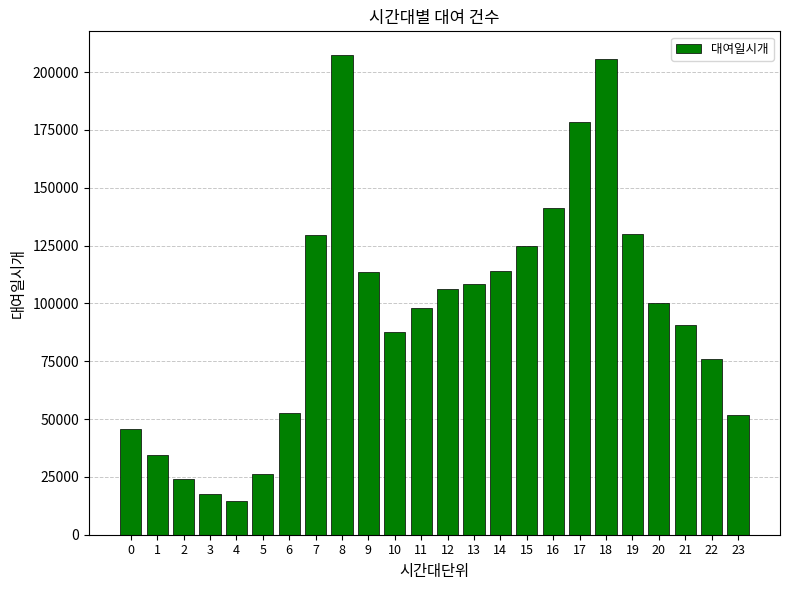

Between 10 and 5, which is larger?

10